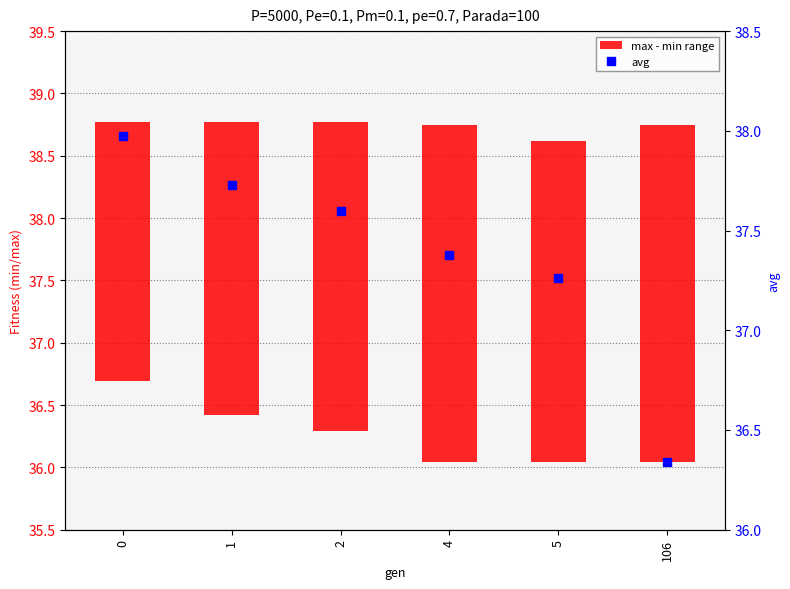

What is the value of the max - min range bar at the 2nd from the left?

2.4